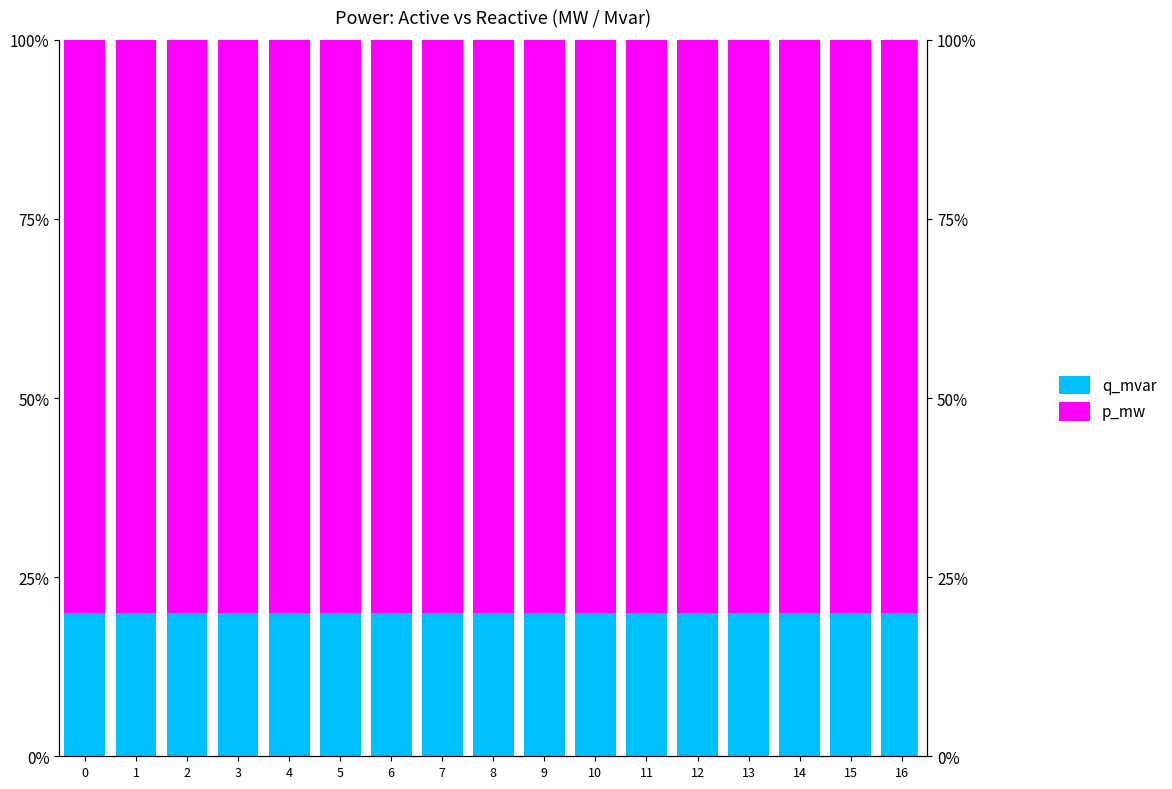

Reading right to left, extract all data points from this chart.

q_mvar: 0.2	0.2	0.2	0.2	0.2	0.2	0.2	0.2	0.2	0.2	0.2	0.2	0.2	0.2	0.2	0.2	0.2
p_mw: 0.8	0.8	0.8	0.8	0.8	0.8	0.8	0.8	0.8	0.8	0.8	0.8	0.8	0.8	0.8	0.8	0.8